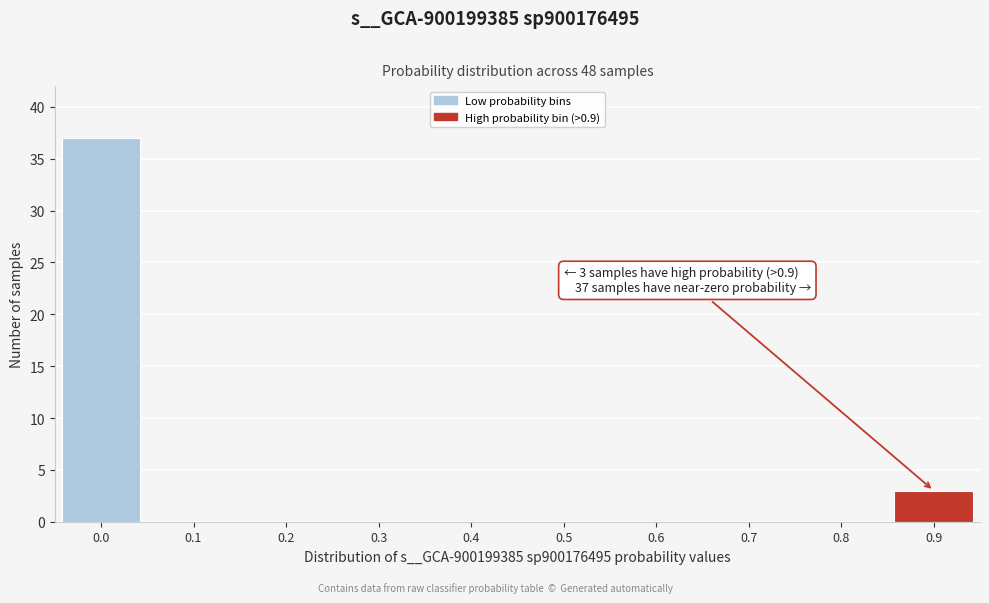

Reading right to left, transcribe all the data shown in this chart.

0.9=3	0.8=0	0.7=0	0.6=0	0.5=0	0.4=0	0.3=0	0.2=0	0.1=0	0.0=37